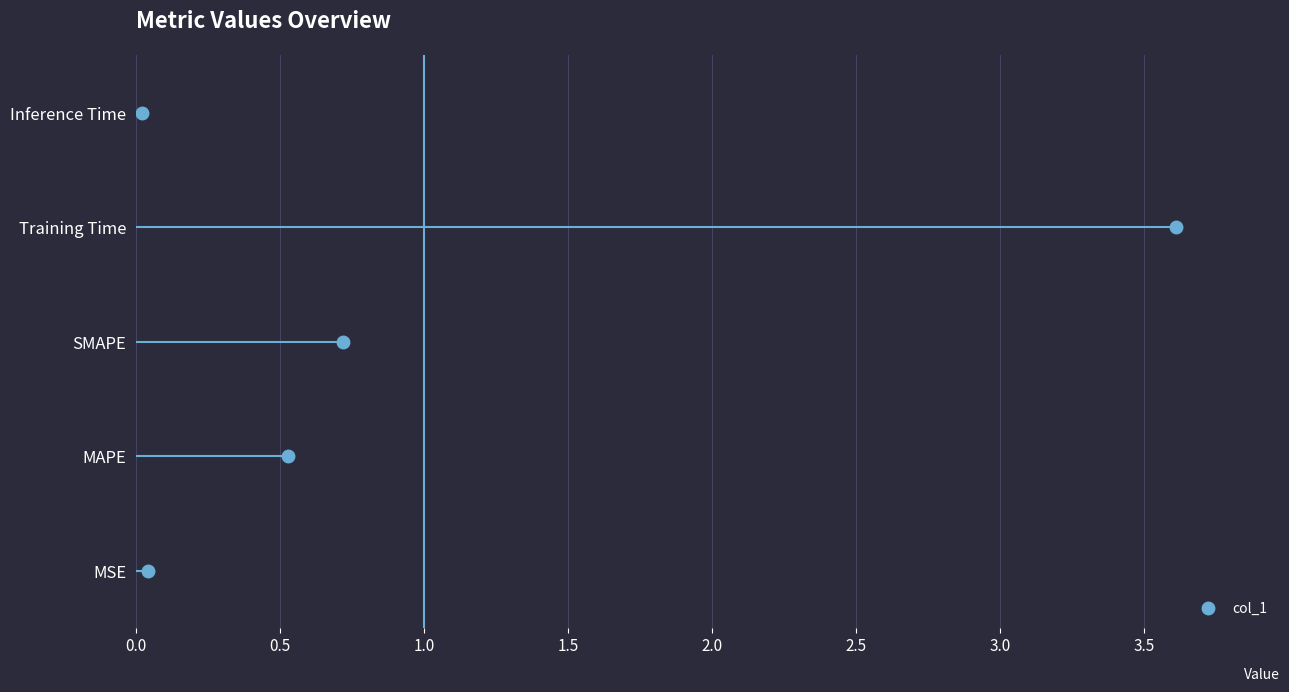

Which has a higher value, MAPE or Inference Time?

MAPE